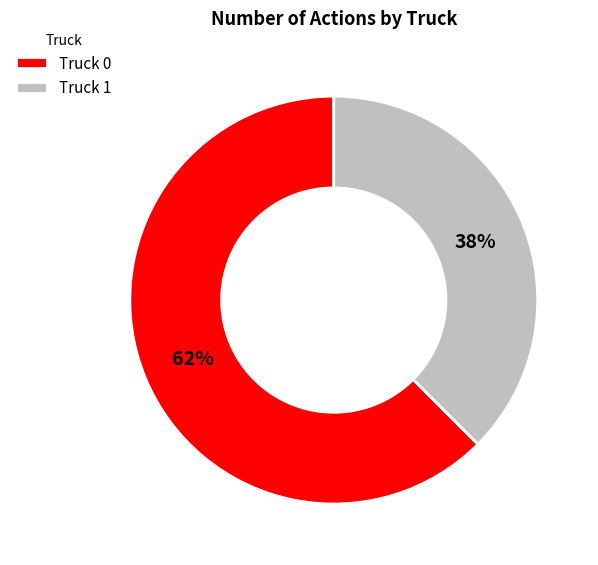

Which slice is the largest?

Truck 0